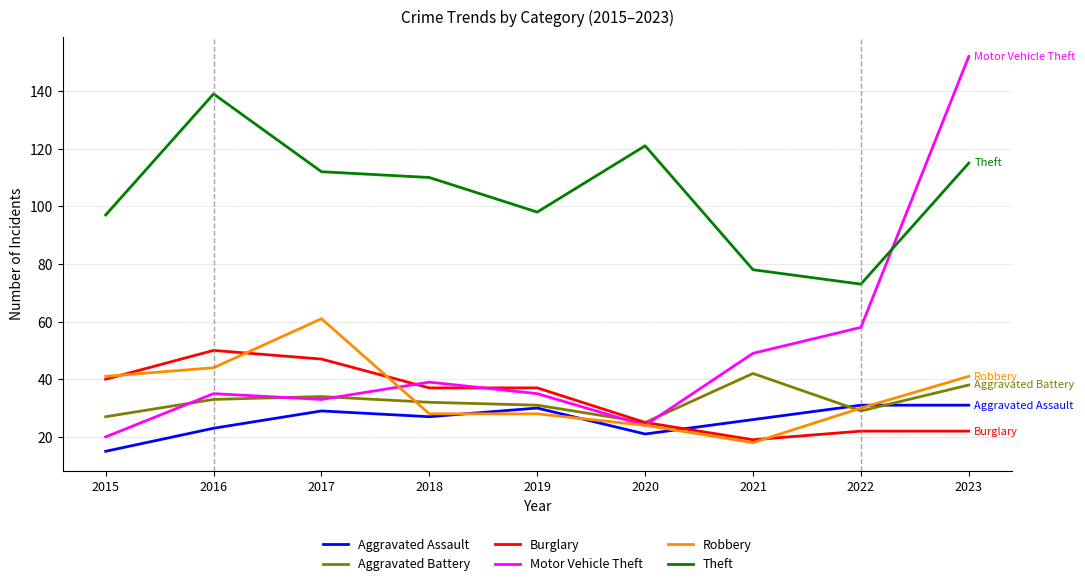

What is the maximum value shown in the chart?

152